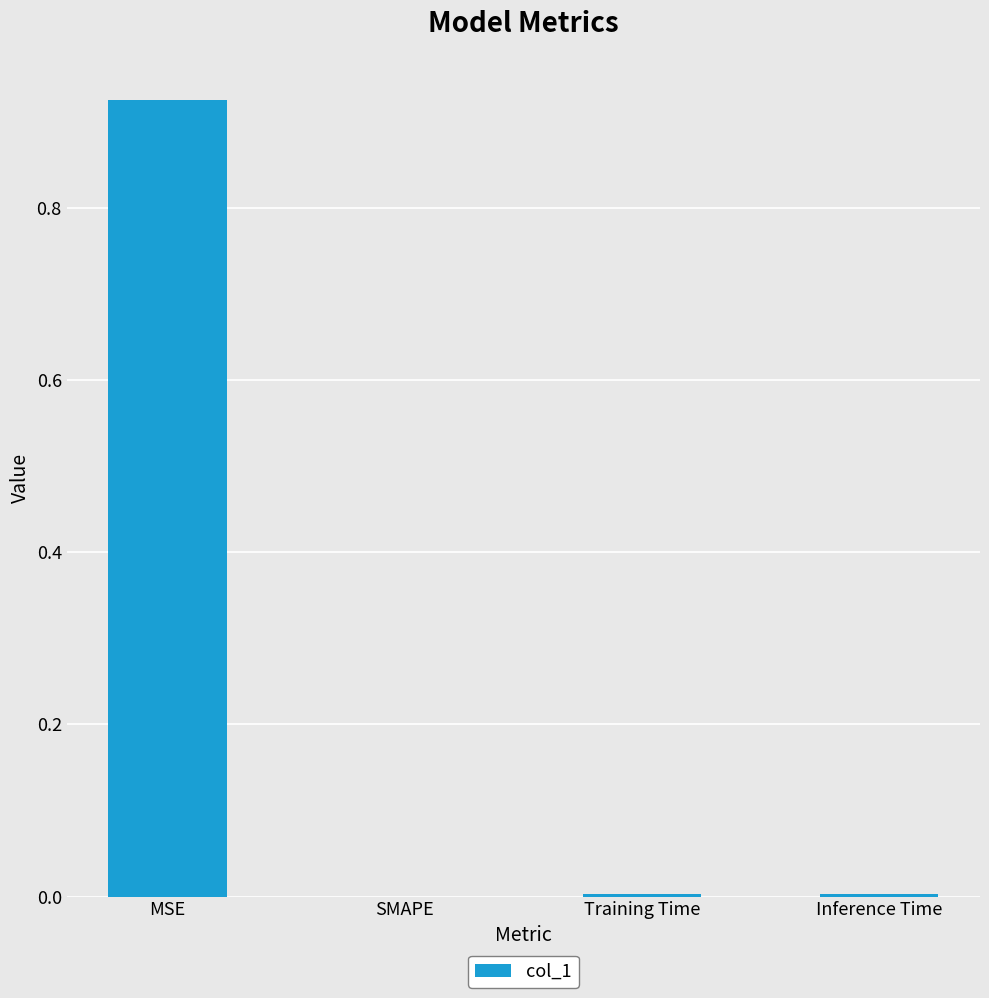

What is the average value?

0.2